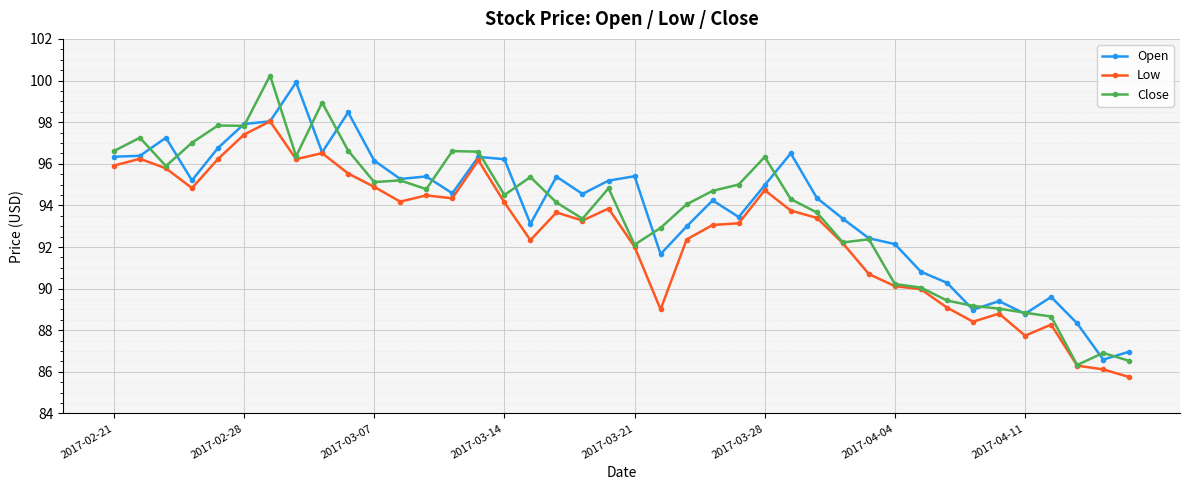

True or false: Close has more than 1 interior local peaks.

True